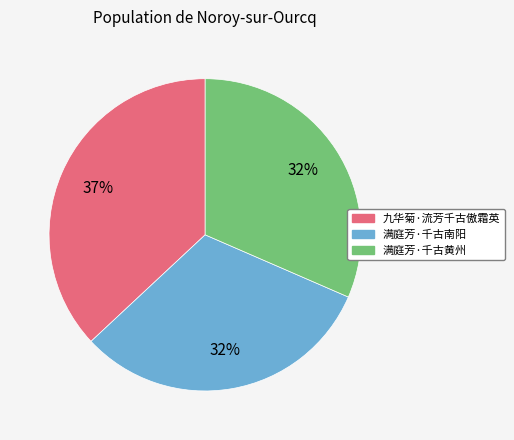

Do 满庭芳·千古南阳 and 九华菊·流芳千古傲霜英 together represent more than half of the pie?

Yes